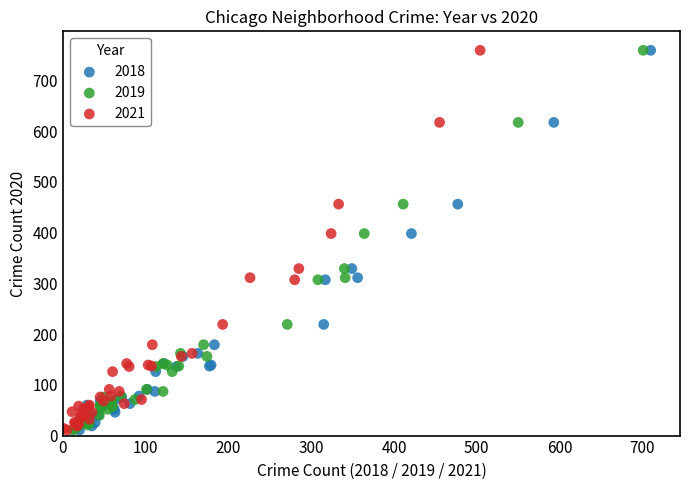

What are all the series names shown in the legend?

2018, 2019, 2021